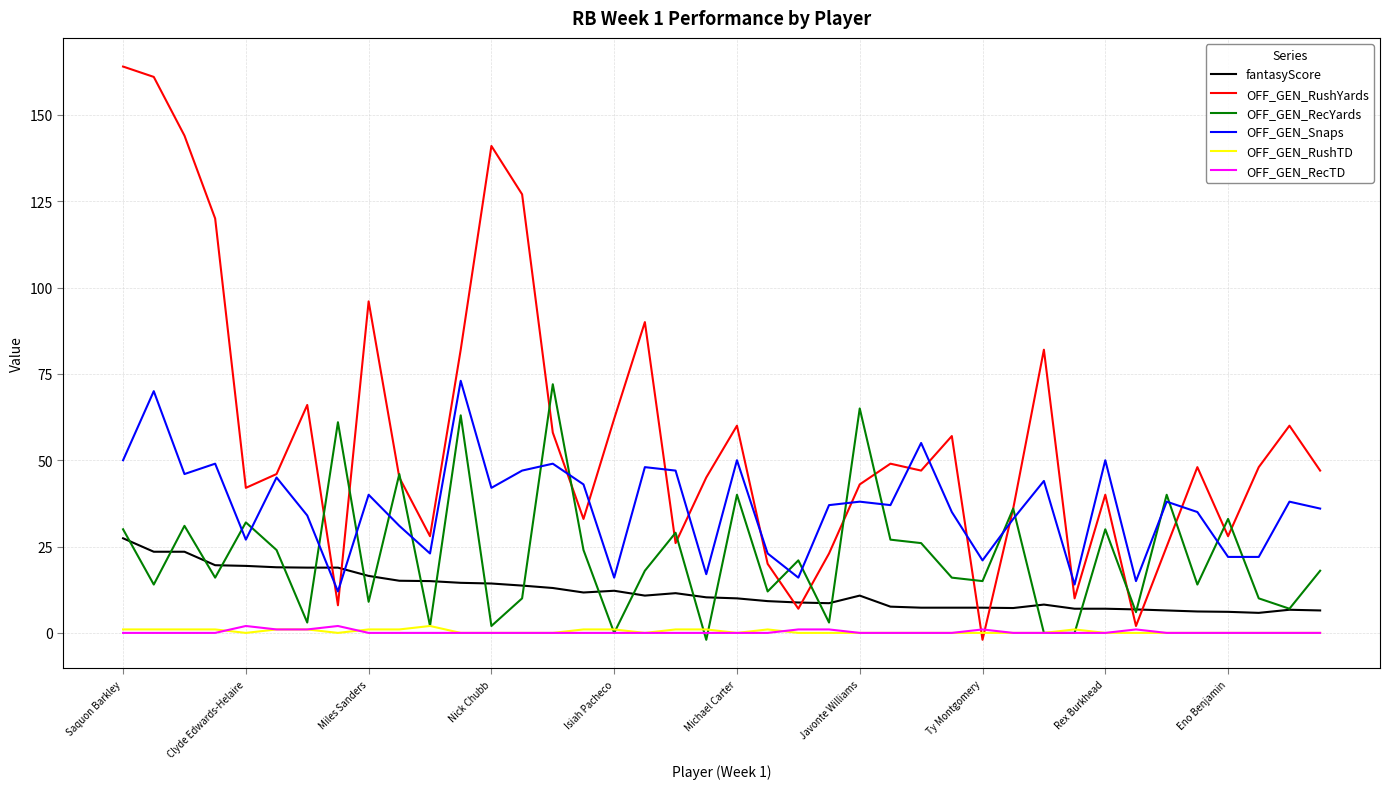

What is the highest value of the OFF_GEN_RushYards series?

164.0